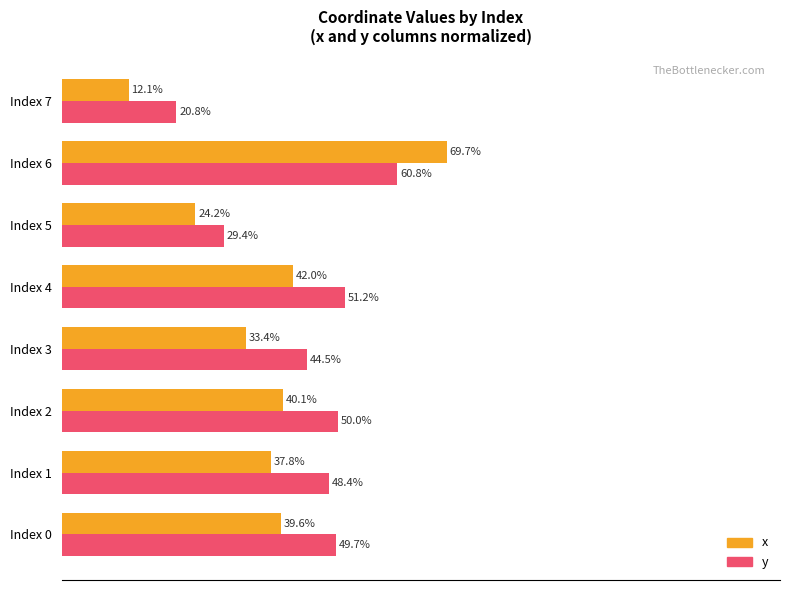

Which category has the highest value in the y series?

Index 6